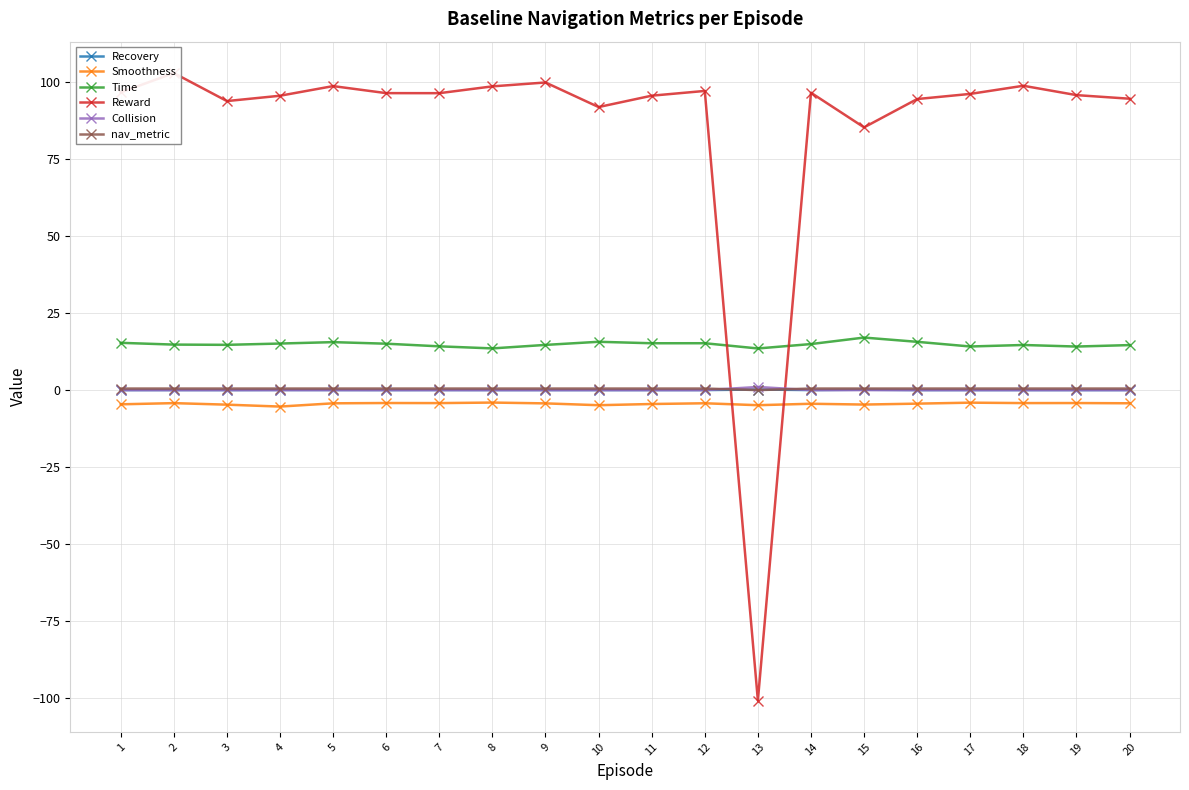

Which category has the lowest value across all series?

13